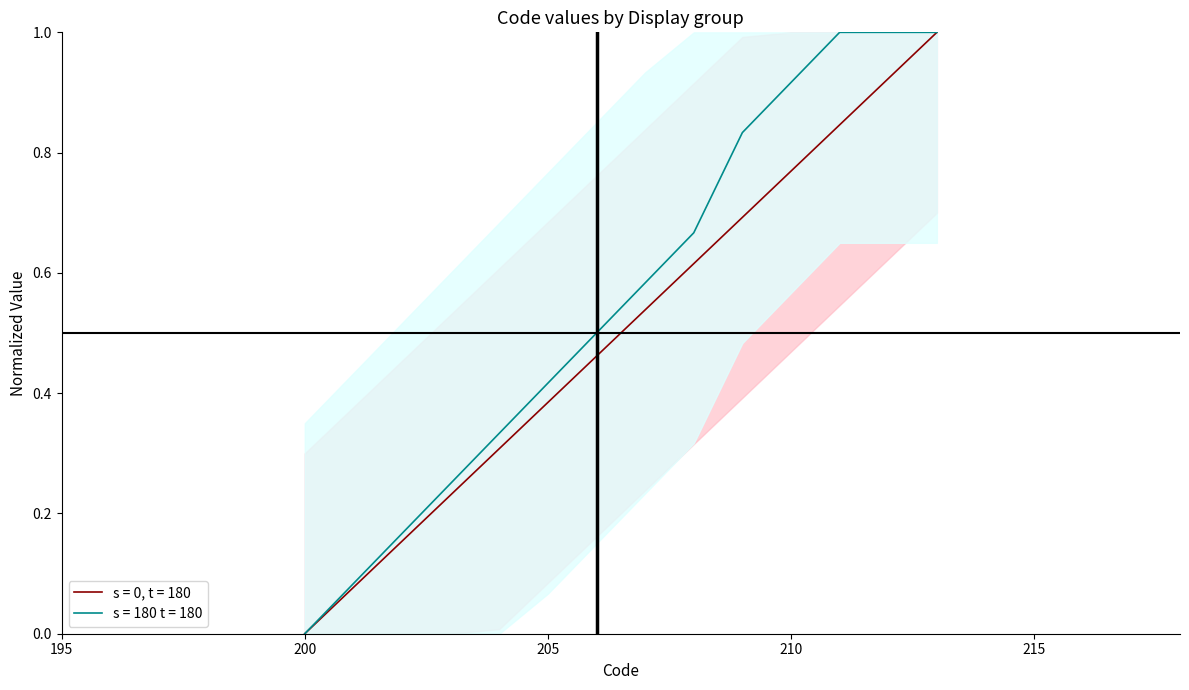

What is the total value across all series at 212?

1.9